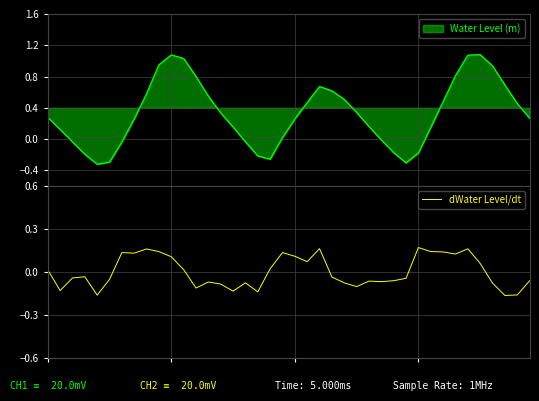

True or false: the data shows 0.0 at 0.

False